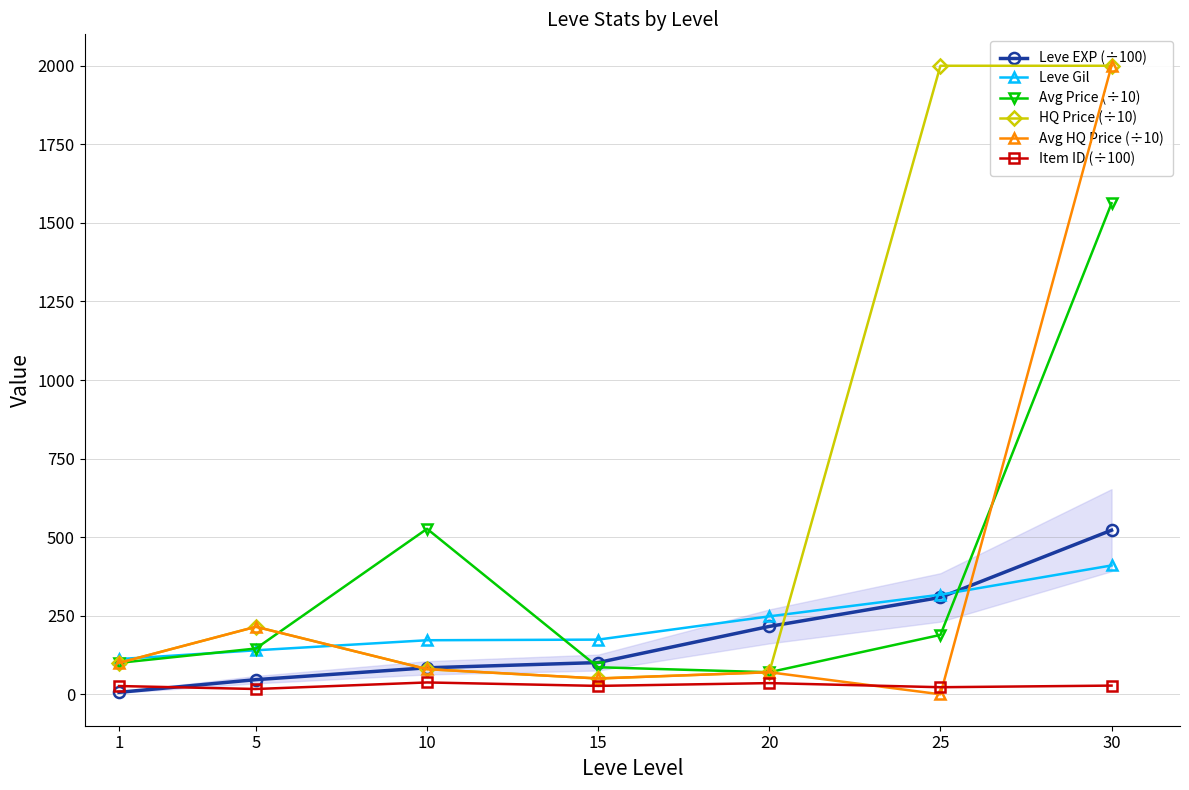

What is the difference between the second highest and second lowest values in the Leve EXP (÷100) series?

261.6